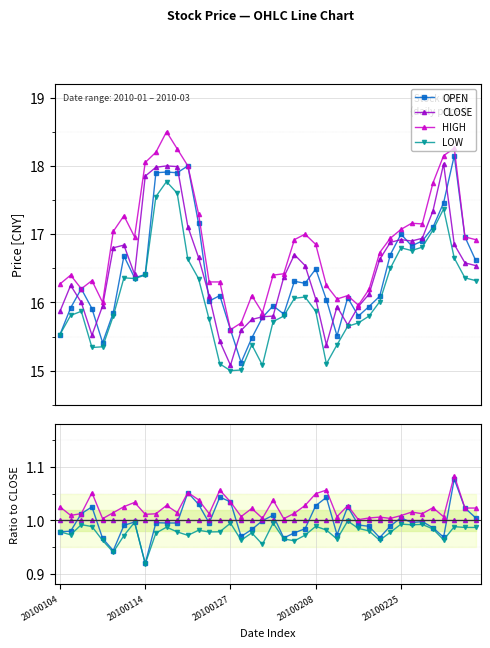

How many lines are shown in the chart?

4